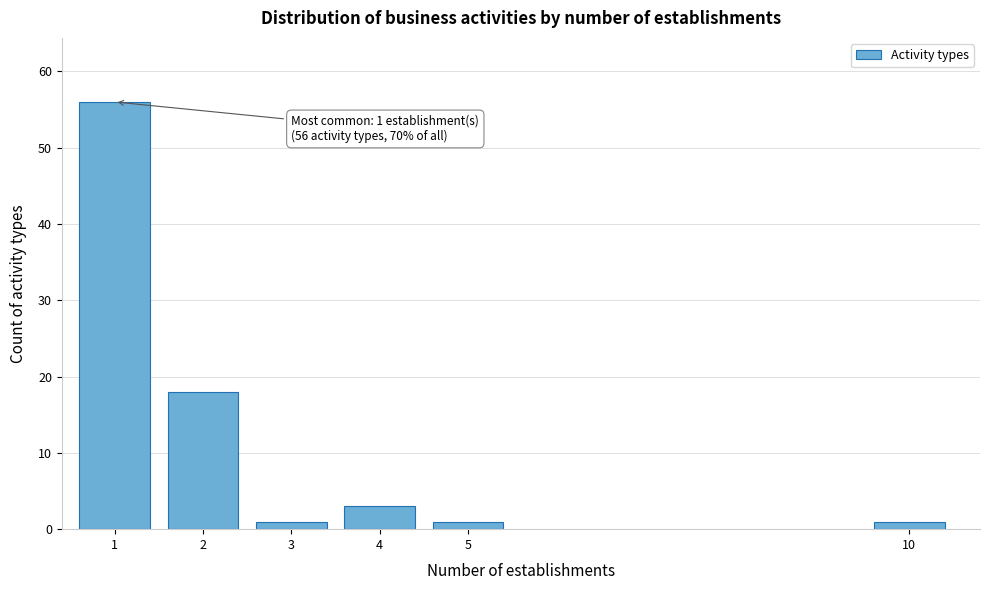

Reading right to left, list all the values displayed in this chart.

10=1	5=1	4=3	3=1	2=18	1=56